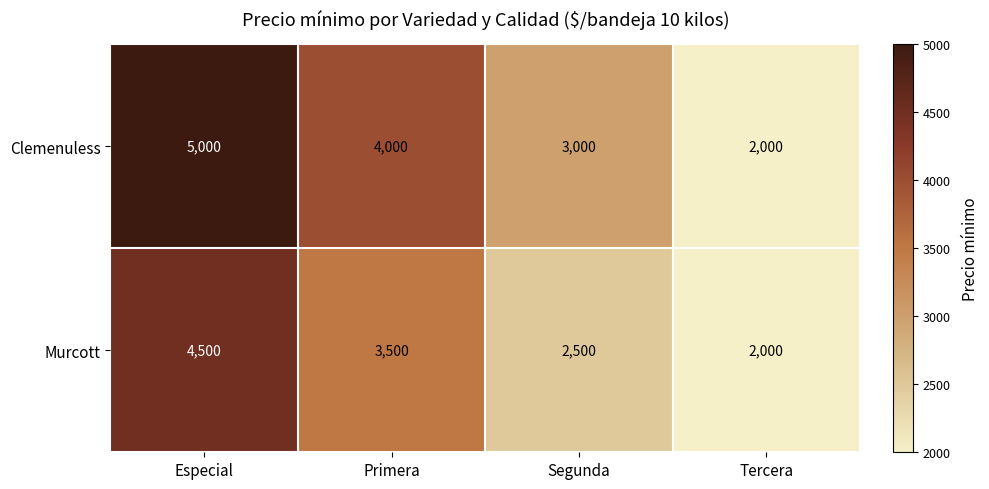

What is the difference between the highest and lowest values at Especial?

500